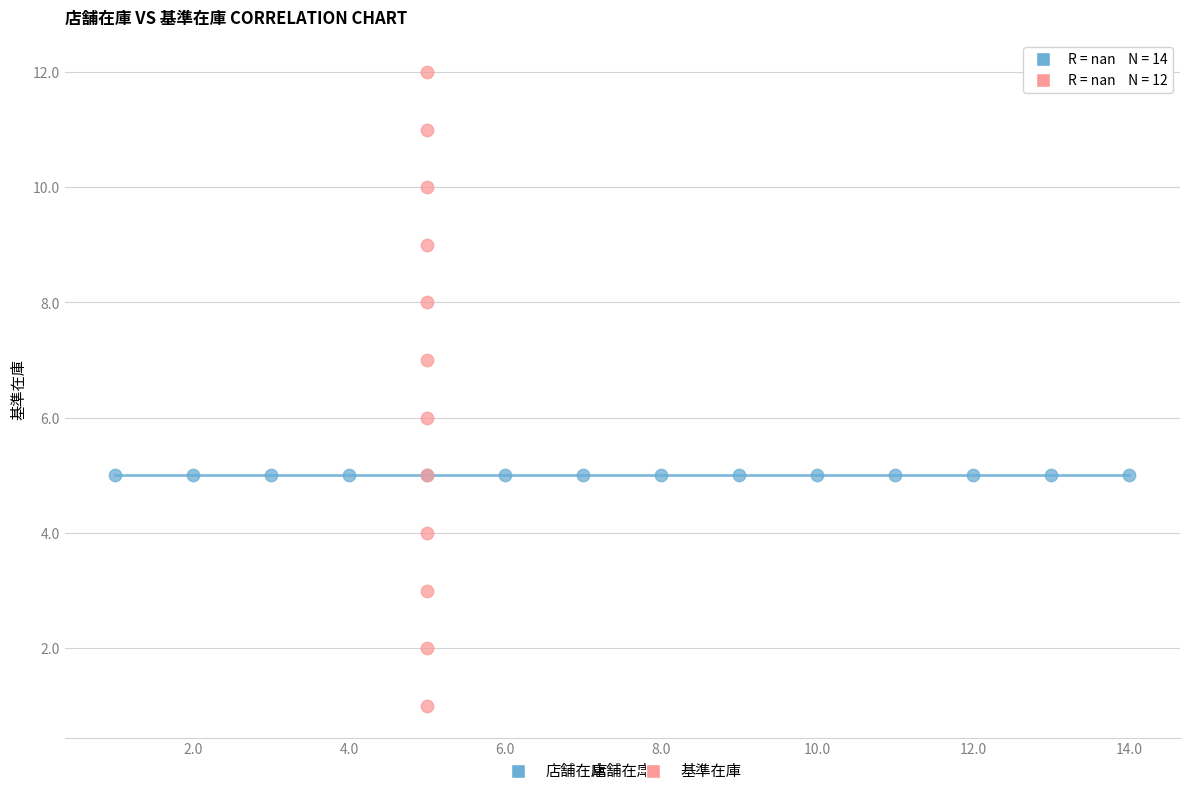

What are all the series names shown in the legend?

店舗在庫, 基準在庫